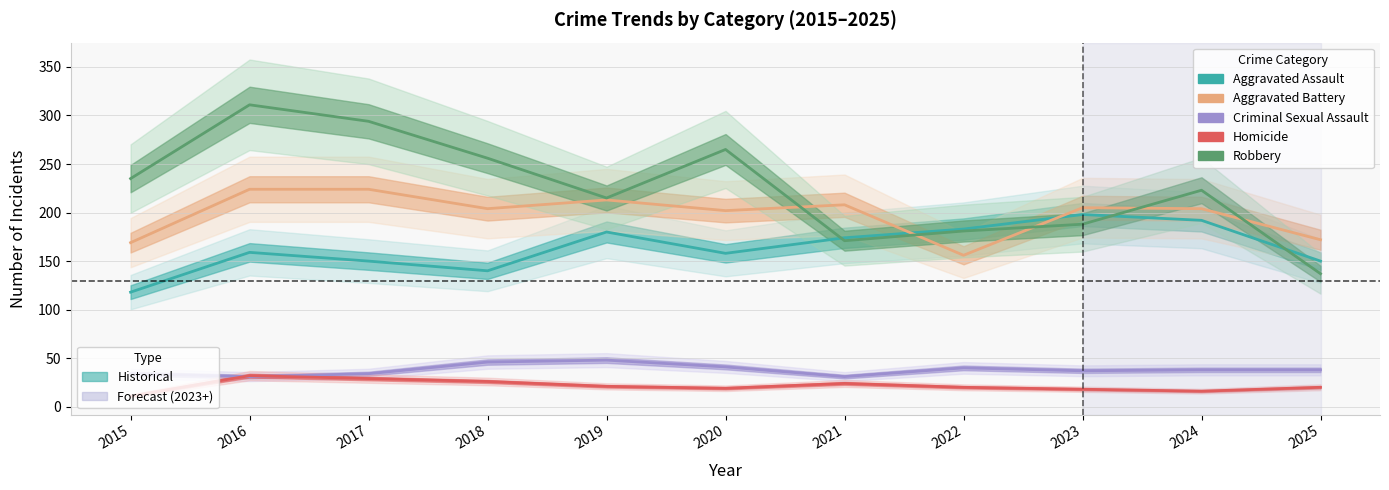

Where is Aggravated Battery nearest to the value 190?

2020